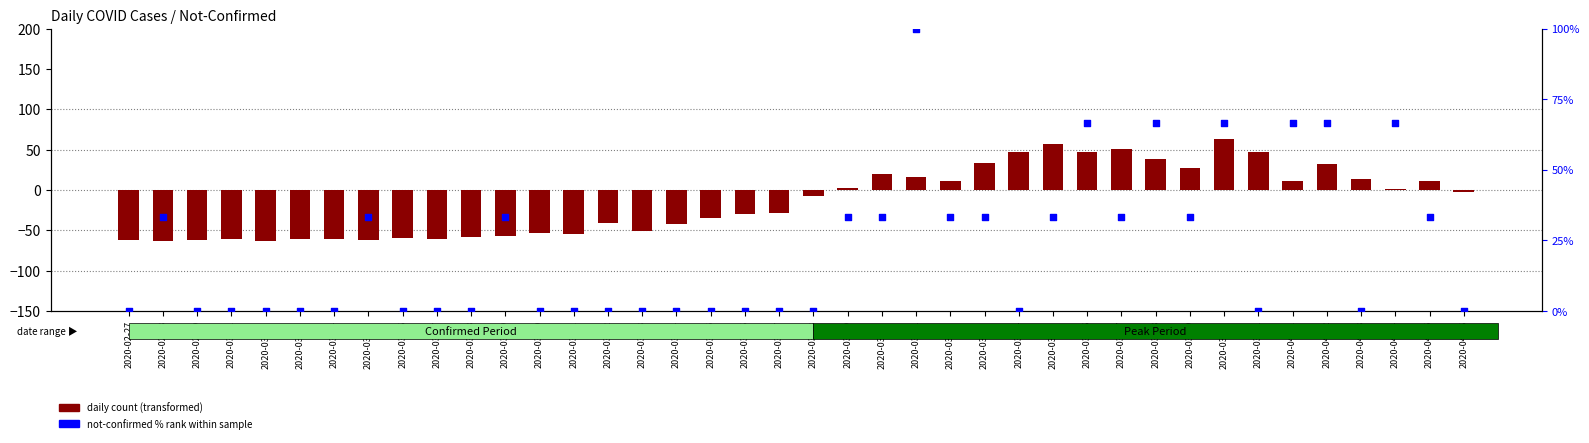

What are all the series names shown in the legend?

daily count (transformed), not-confirmed % rank